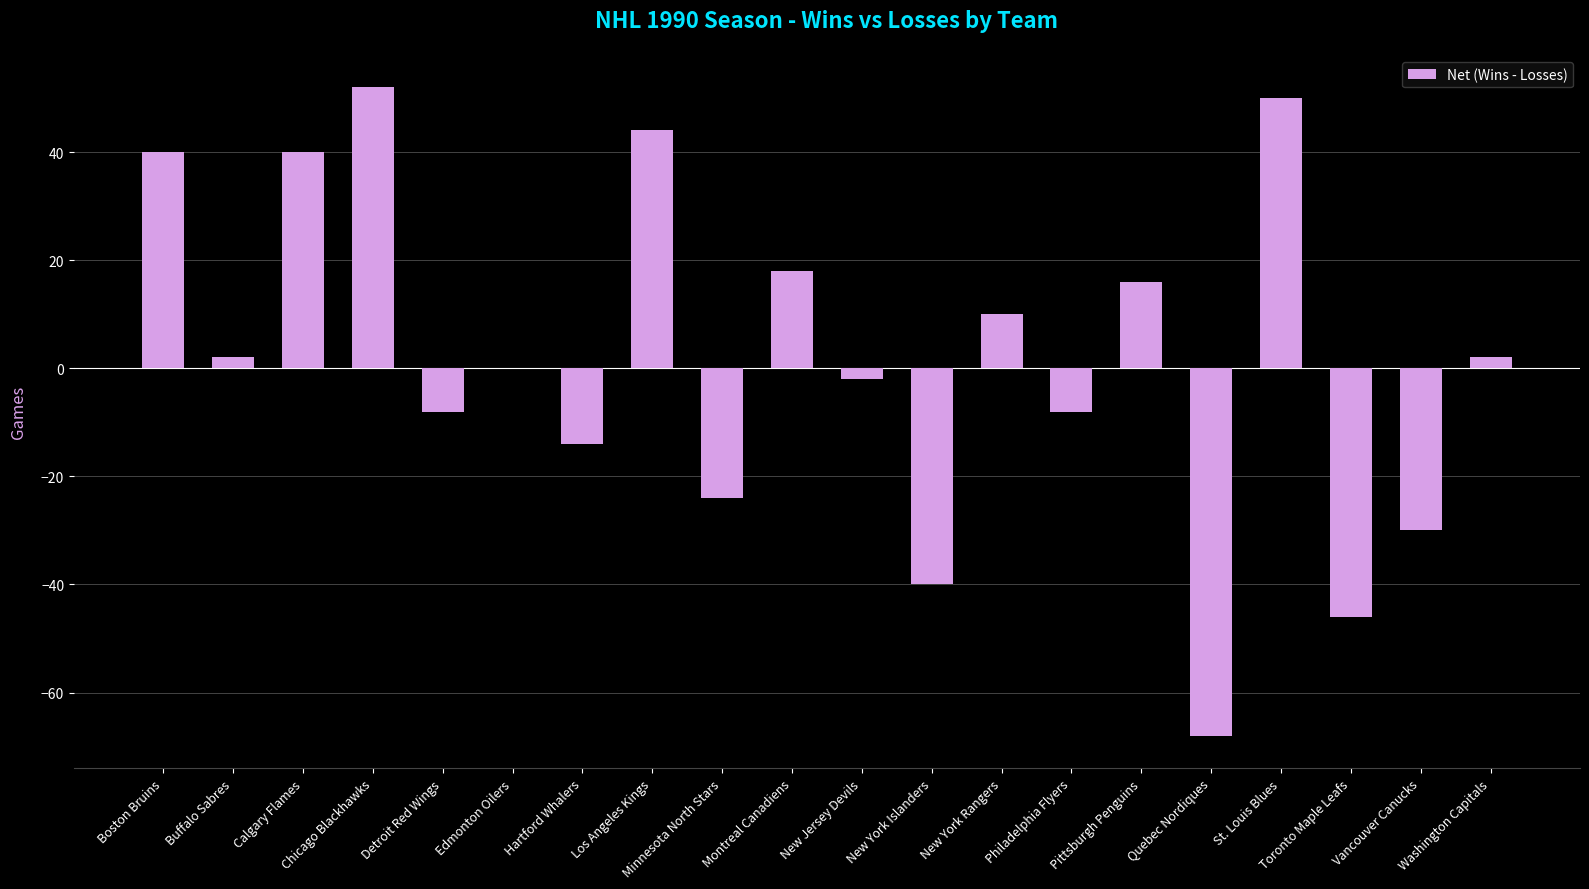

What is the sum of all values?

34